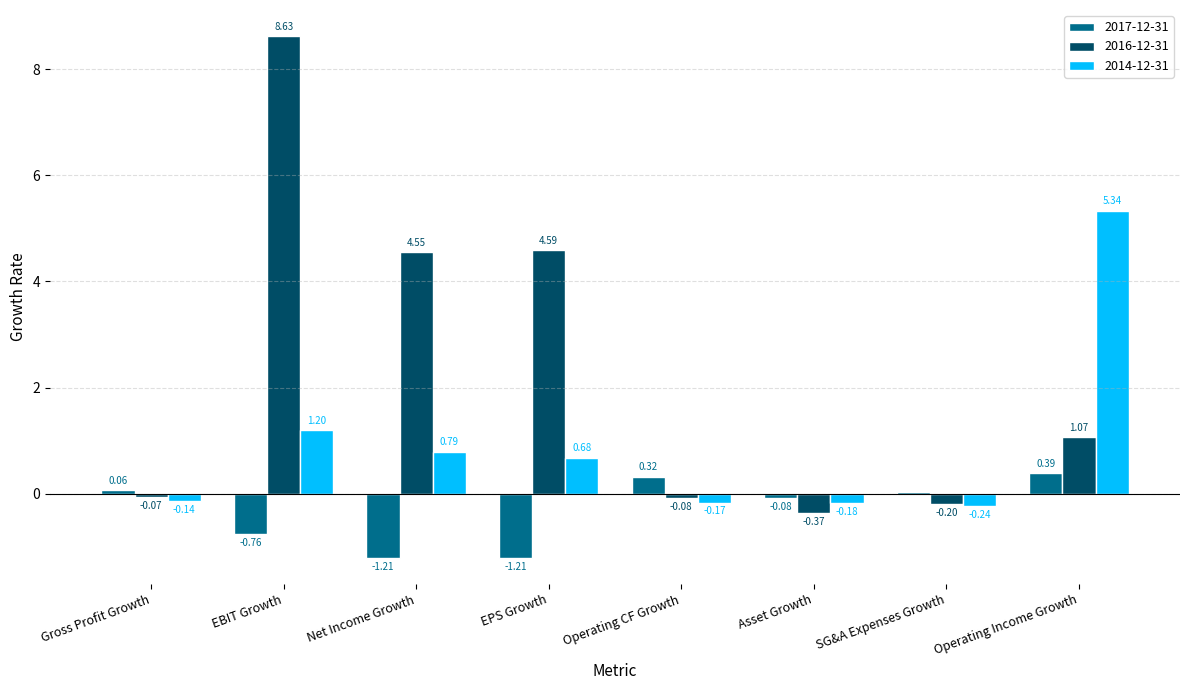

Which category has the highest value across all series?

EBIT Growth